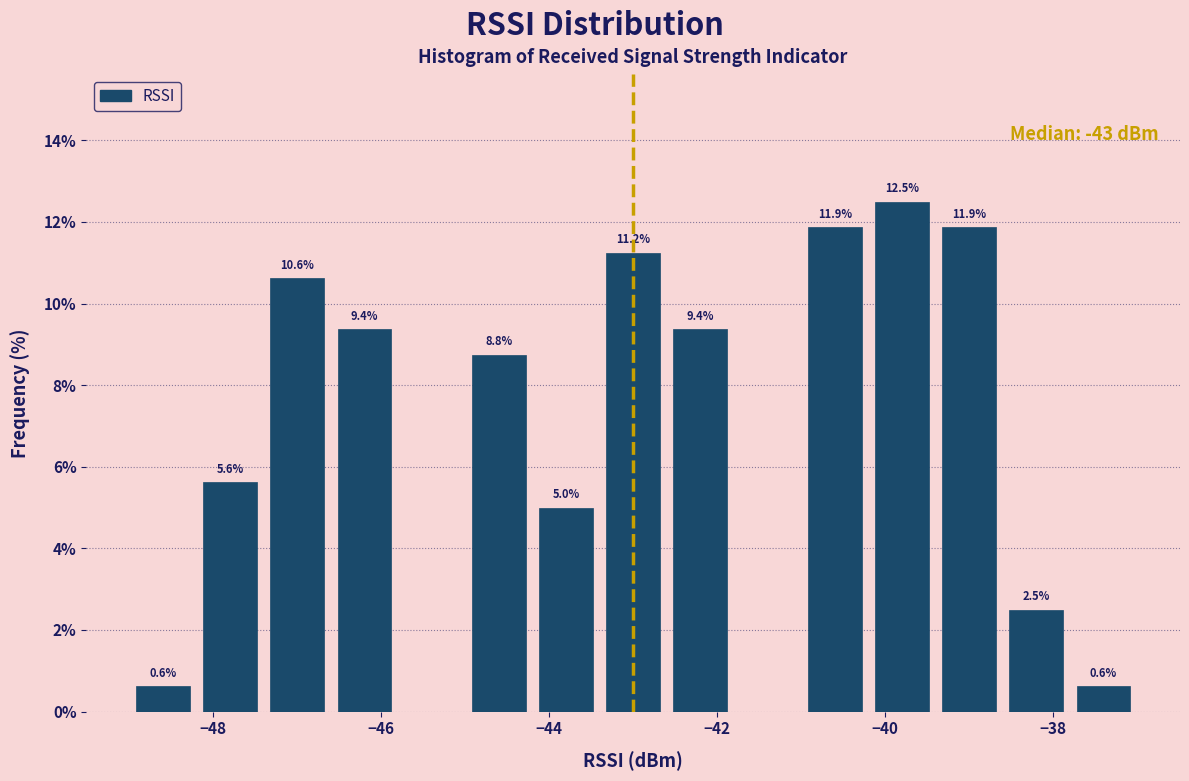

Over which range of the x-axis is the bar tallest?

-40.2 to -39.4